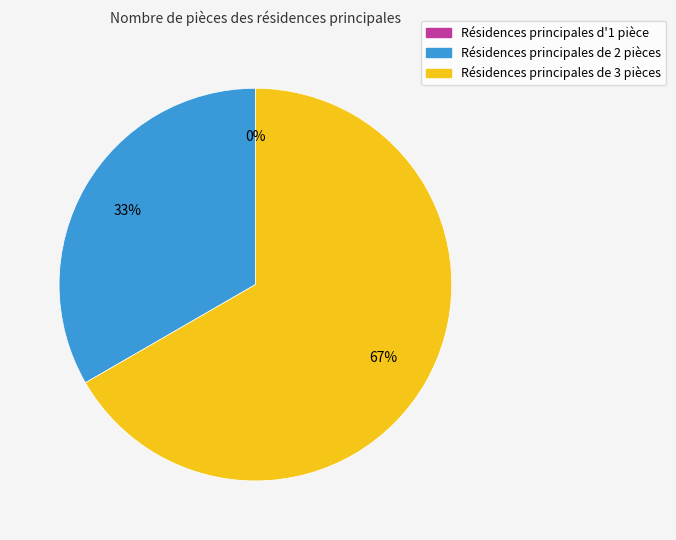

Is it true that Résidences principales de 2 pièces is 48% of the pie?

False